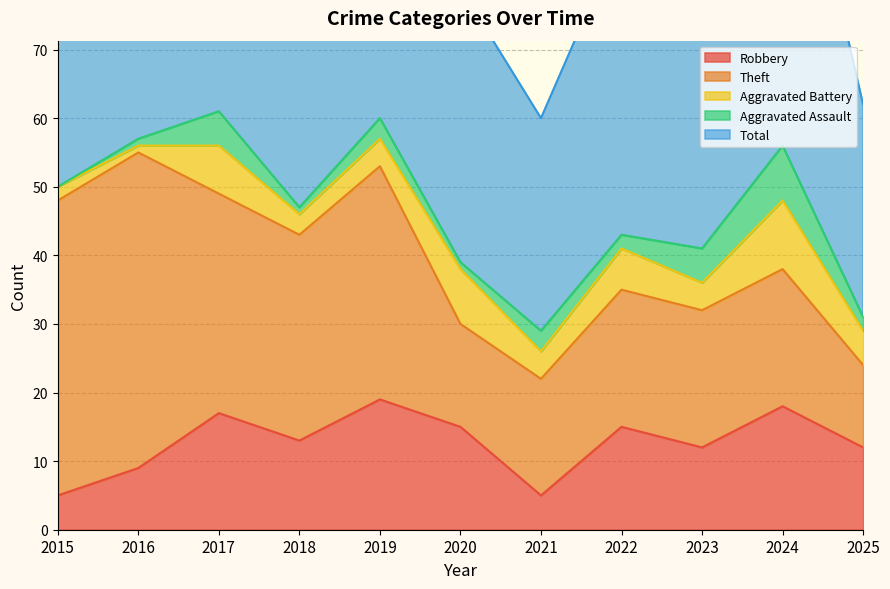

What is the average value of the Aggravated Battery series?

5